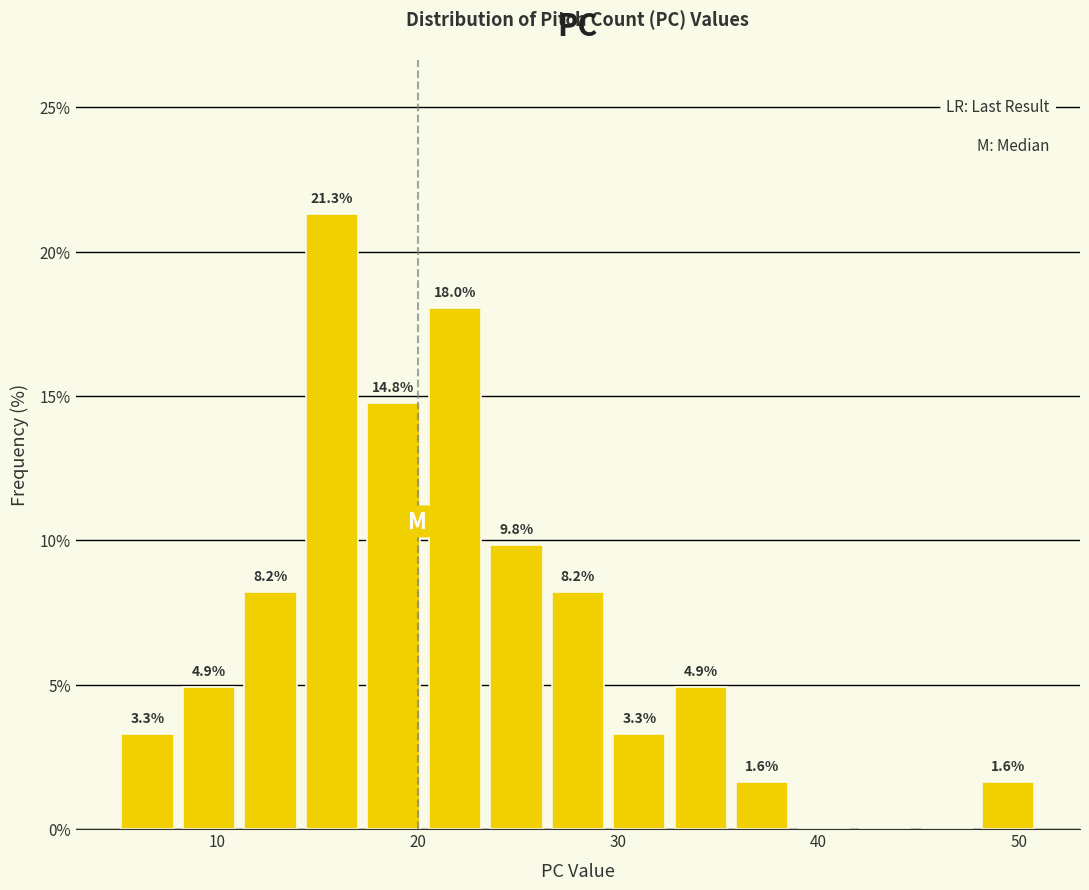

Around what value on the x-axis is the tallest bar? Give the approximate position of its centre, as read against the axis.

16